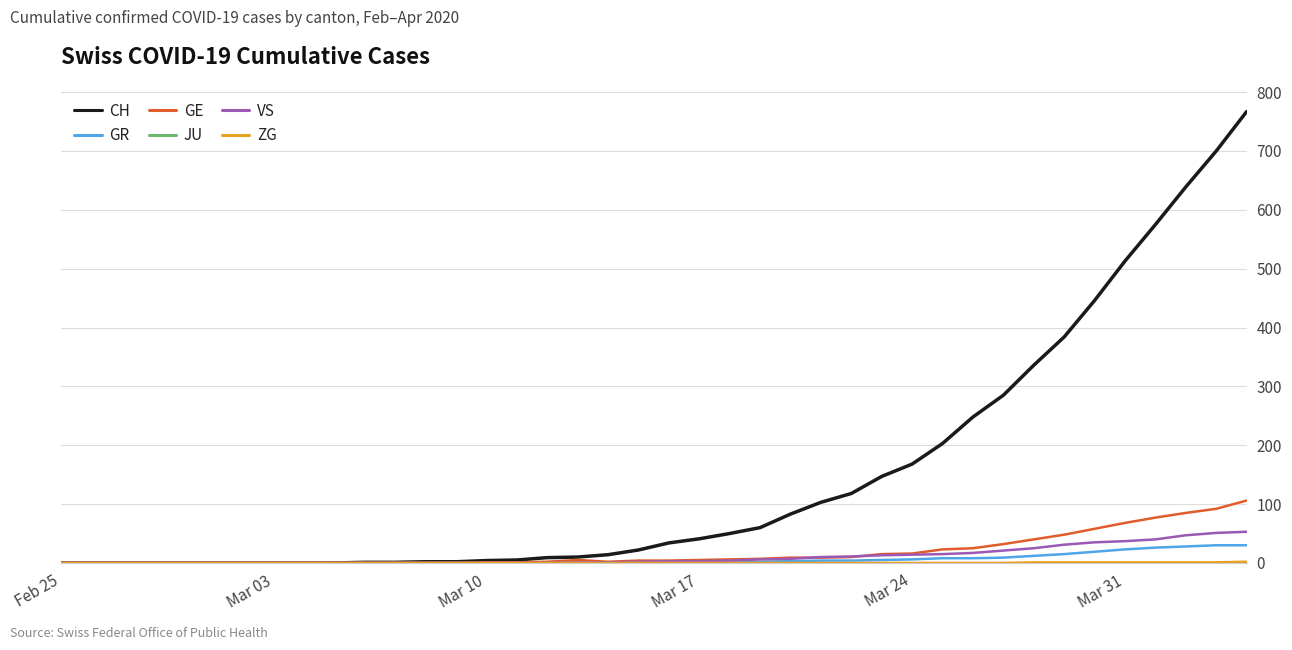

Which series has the largest range (max minus min)?

CH